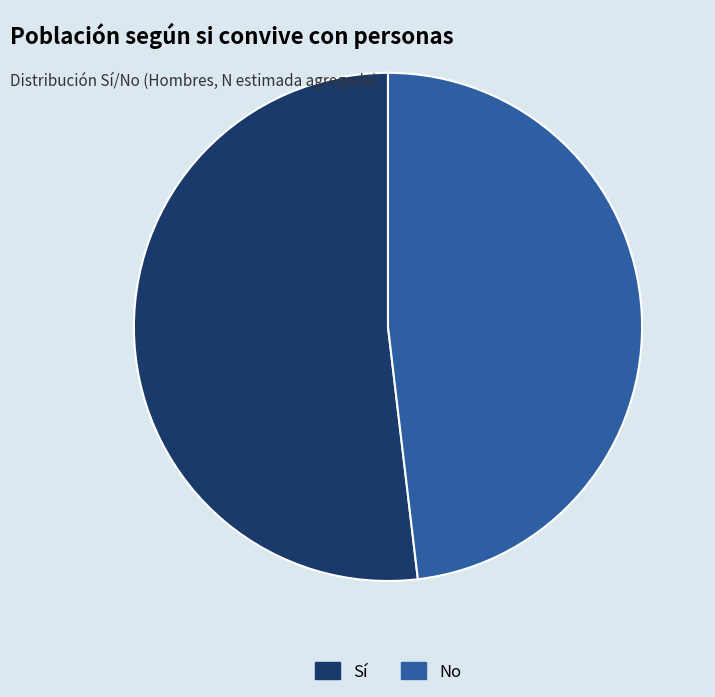

Is it true that No is 48% of the pie?

True